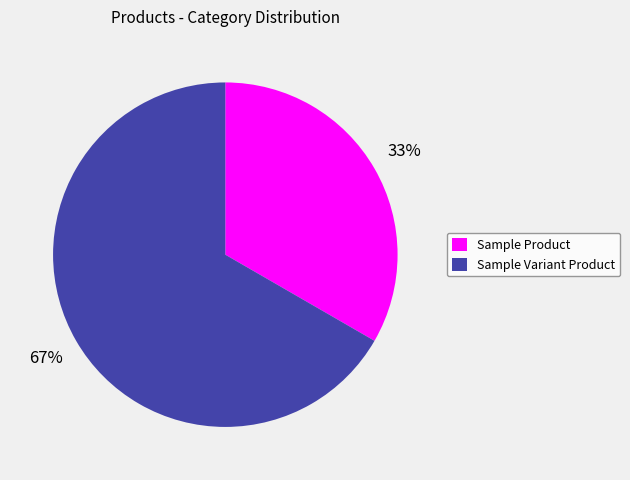

Rank the categories by value from lowest to highest.

Sample Product, Sample Variant Product